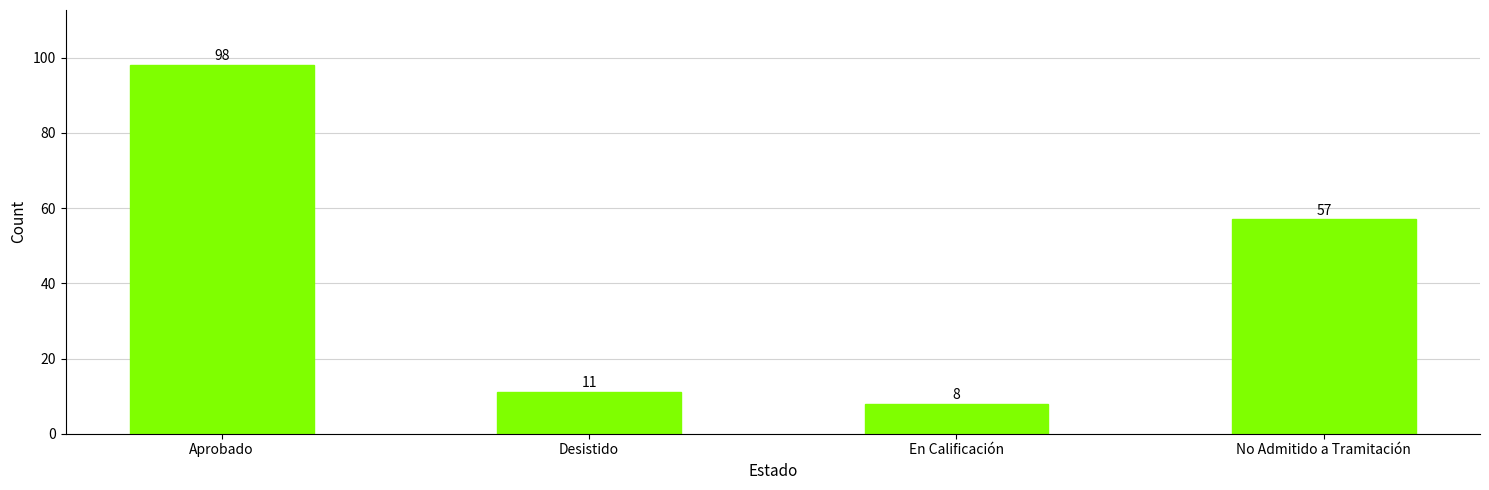

What is the change in value from Desistido to No Admitido a Tramitación?

+46